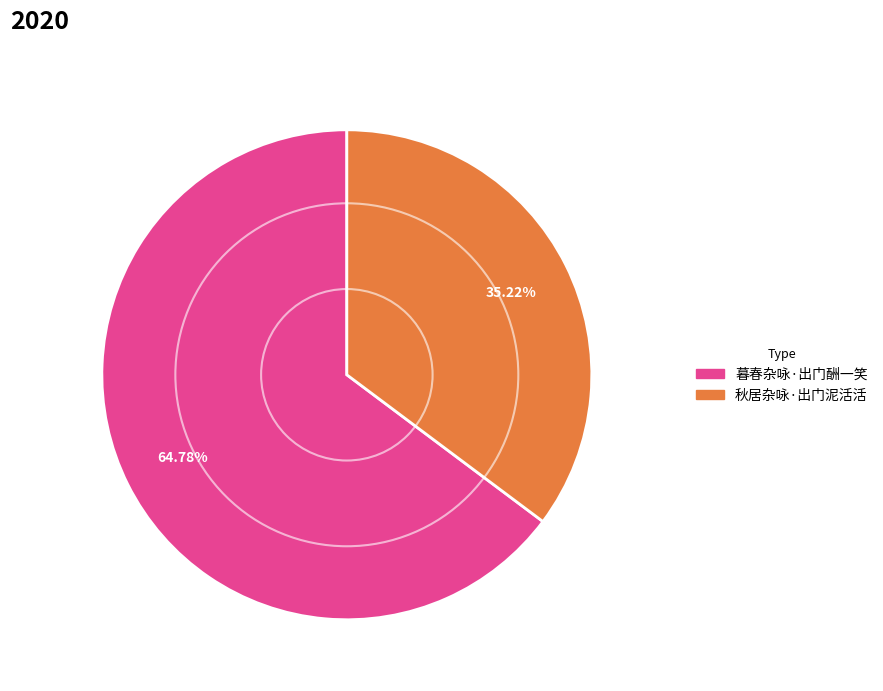

To the nearest percent, what is the combined percentage of 秋居杂咏·出门泥活活 and 暮春杂咏·出门酬一笑?

100%